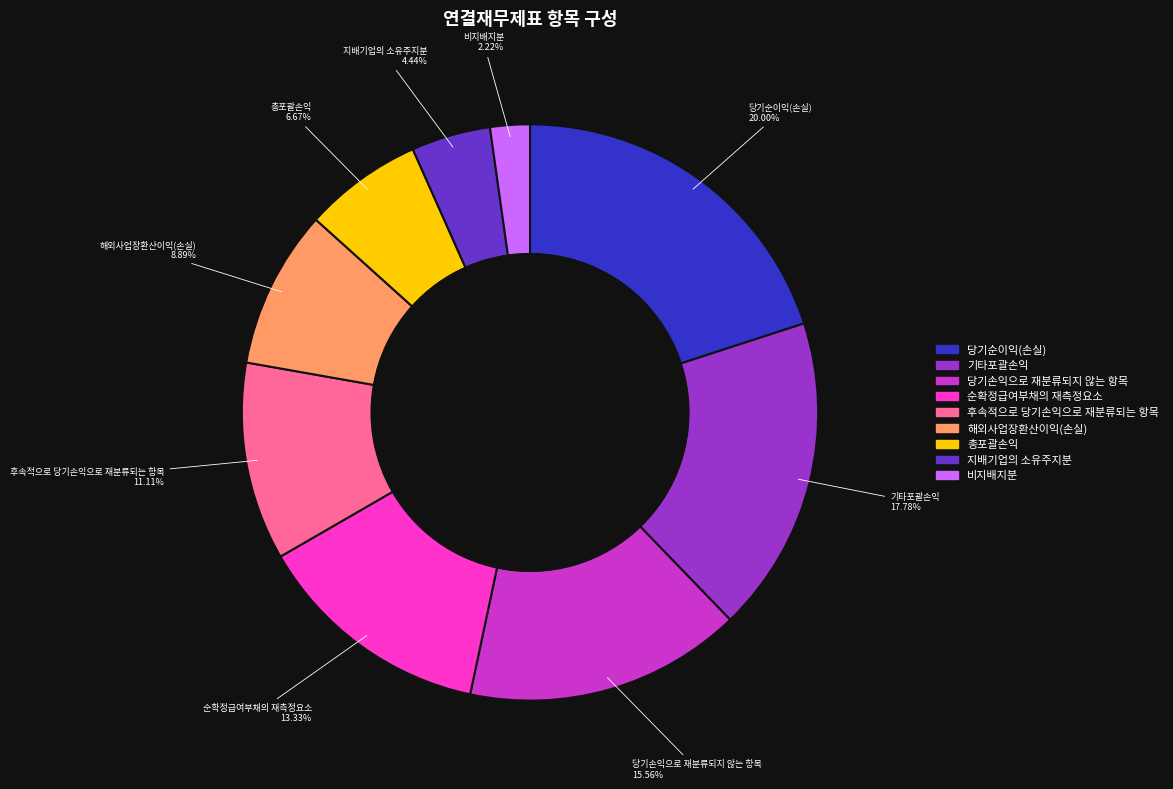

The 당기순이익(손실) slice represents 20% of the pie. True or false?

True